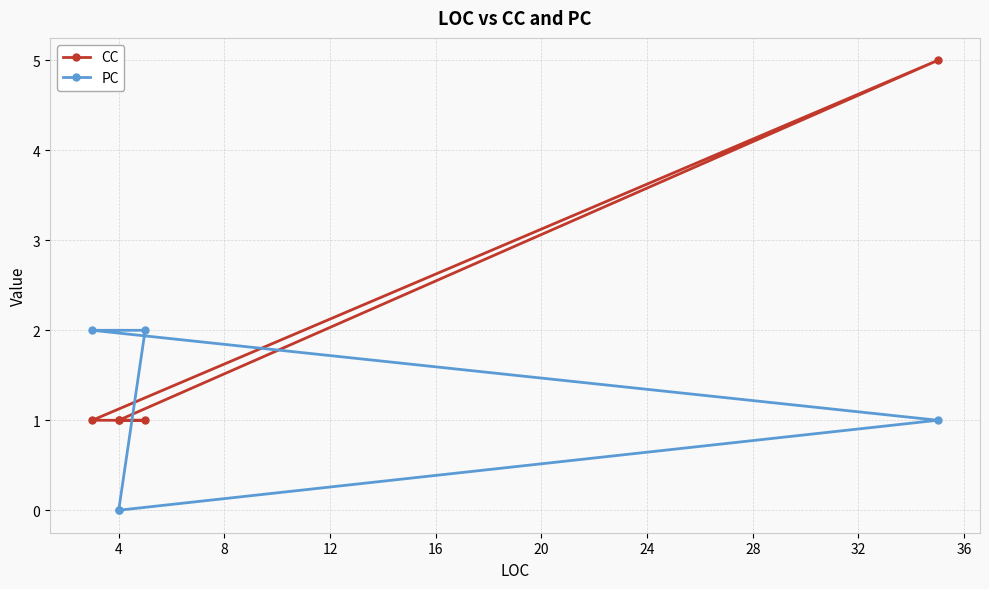

True or false: CC has a value of 0 at 4.

False